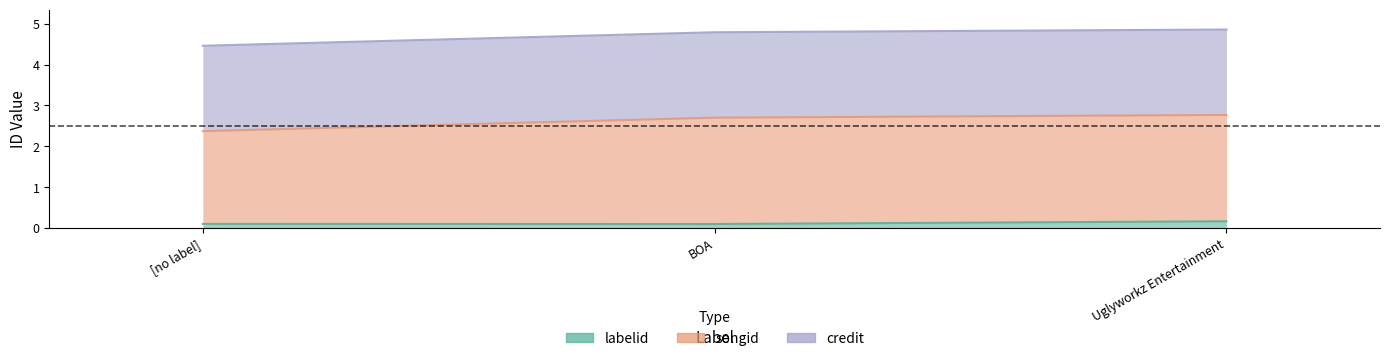

What is the label of the 2nd point from the right?

BOA